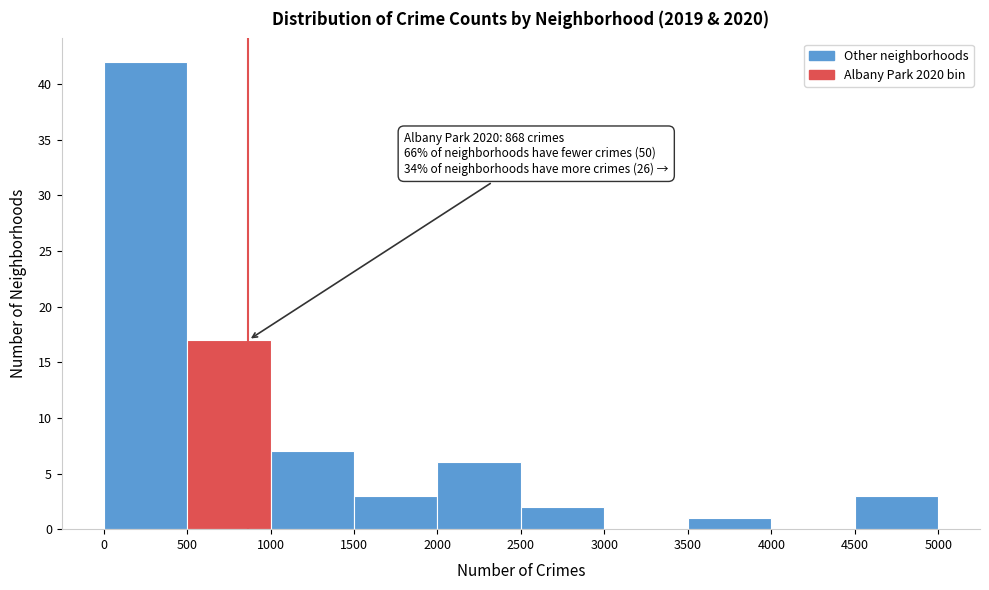

Over which range of the x-axis is the bar tallest?

0 to 500